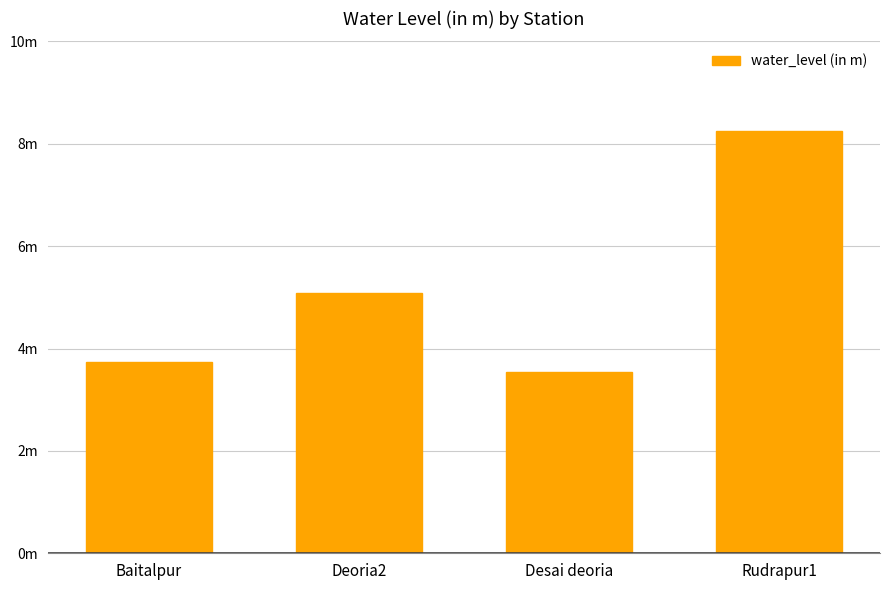

Between Deoria2 and Desai deoria, which is larger?

Deoria2